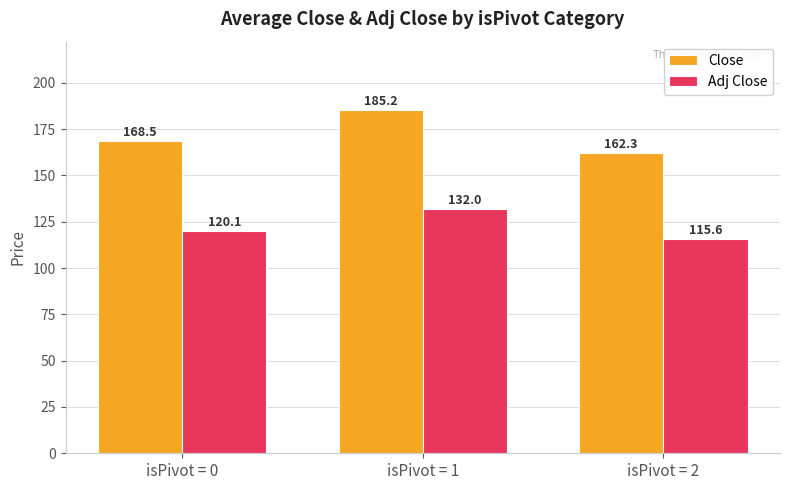

Does the chart contain any negative values?

No